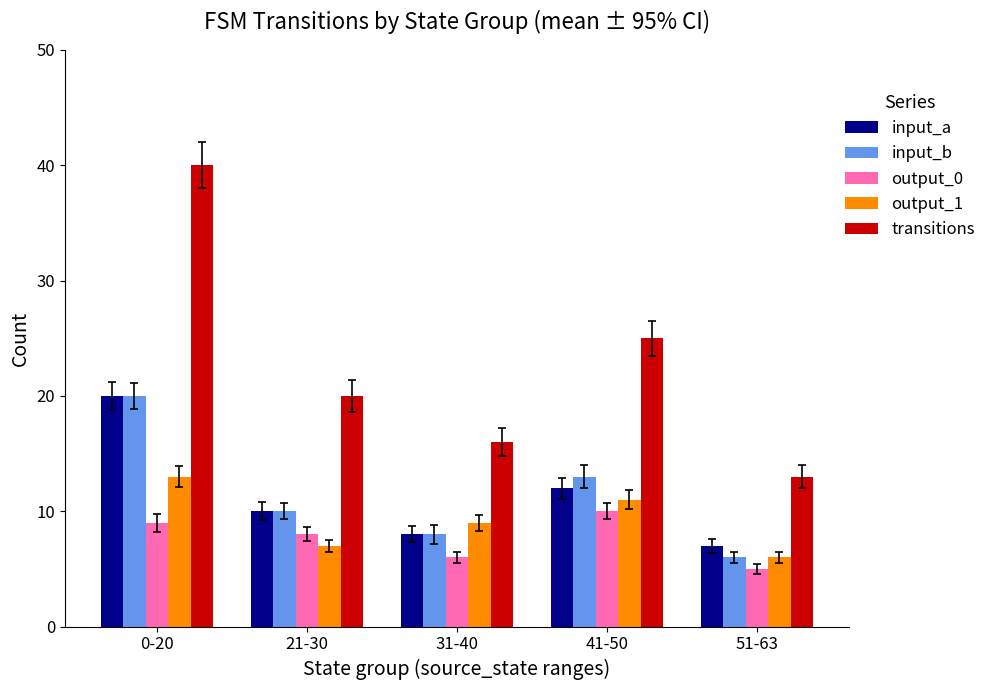

Reading left to right, list all the values displayed in this chart.

input_a: 0-20=20	21-30=10	31-40=8	41-50=12	51-63=7
input_b: 0-20=20	21-30=10	31-40=8	41-50=13	51-63=6
output_0: 0-20=9	21-30=8	31-40=6	41-50=10	51-63=5
output_1: 0-20=13	21-30=7	31-40=9	41-50=11	51-63=6
transitions: 0-20=40	21-30=20	31-40=16	41-50=25	51-63=13